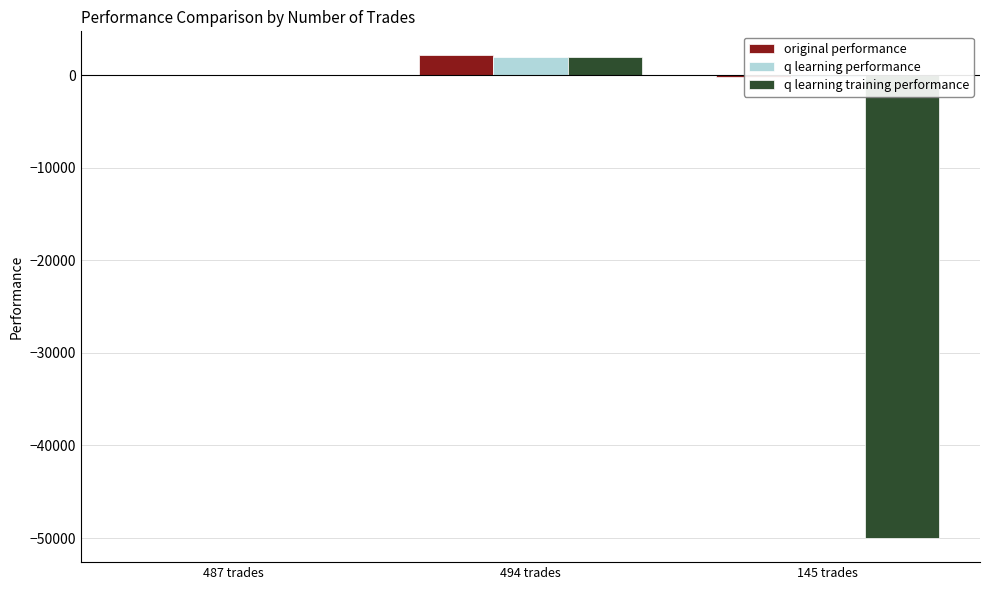

What is the smallest value displayed?

-50000.0